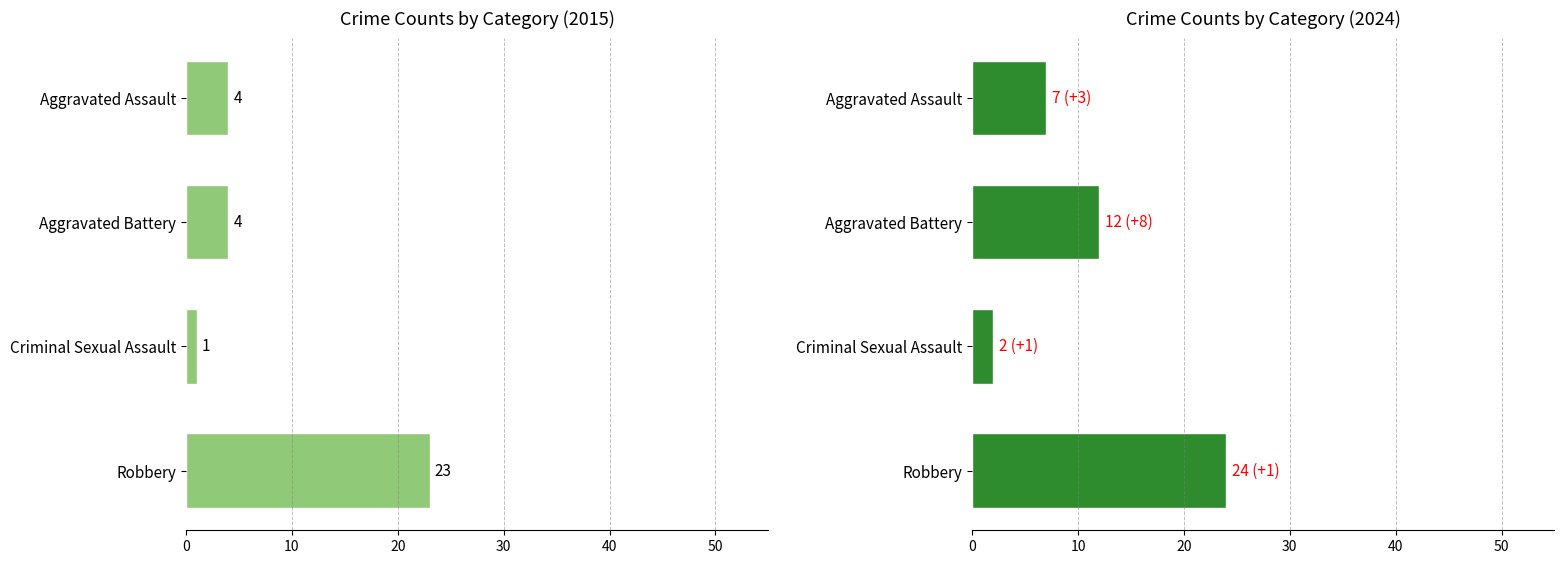

Is the value of 2017 at Aggravated Battery greater than the value of 2019 at Robbery?

No